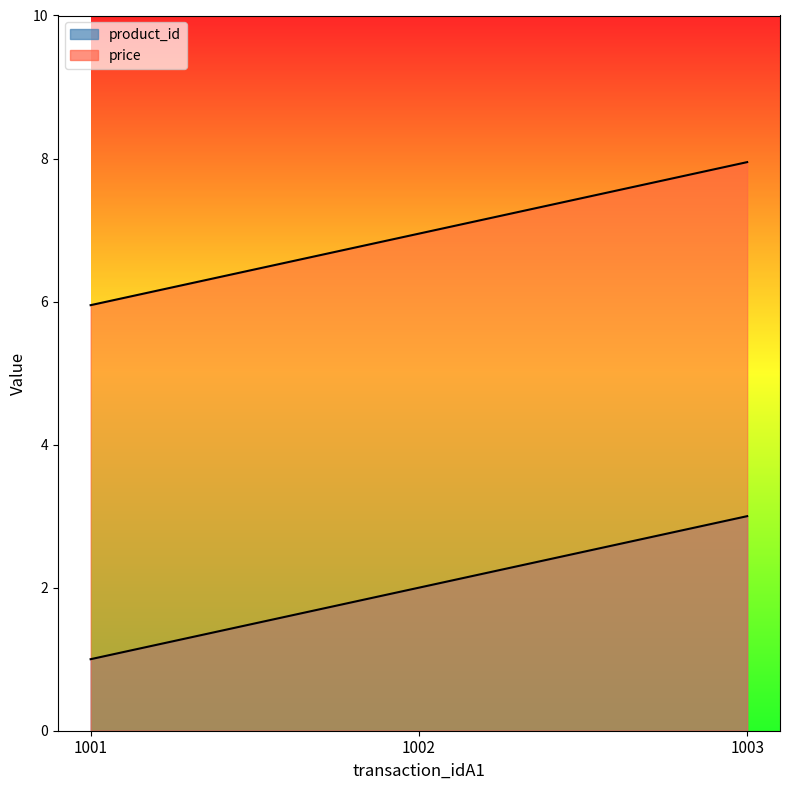

Does the chart display data point markers on the line(s)?

No